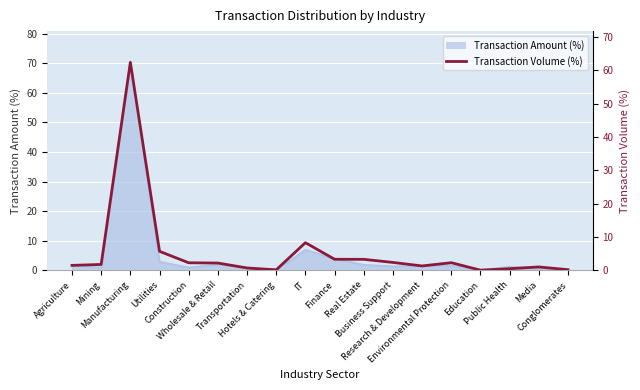

What is the change in value from Education to Media?

+1.0